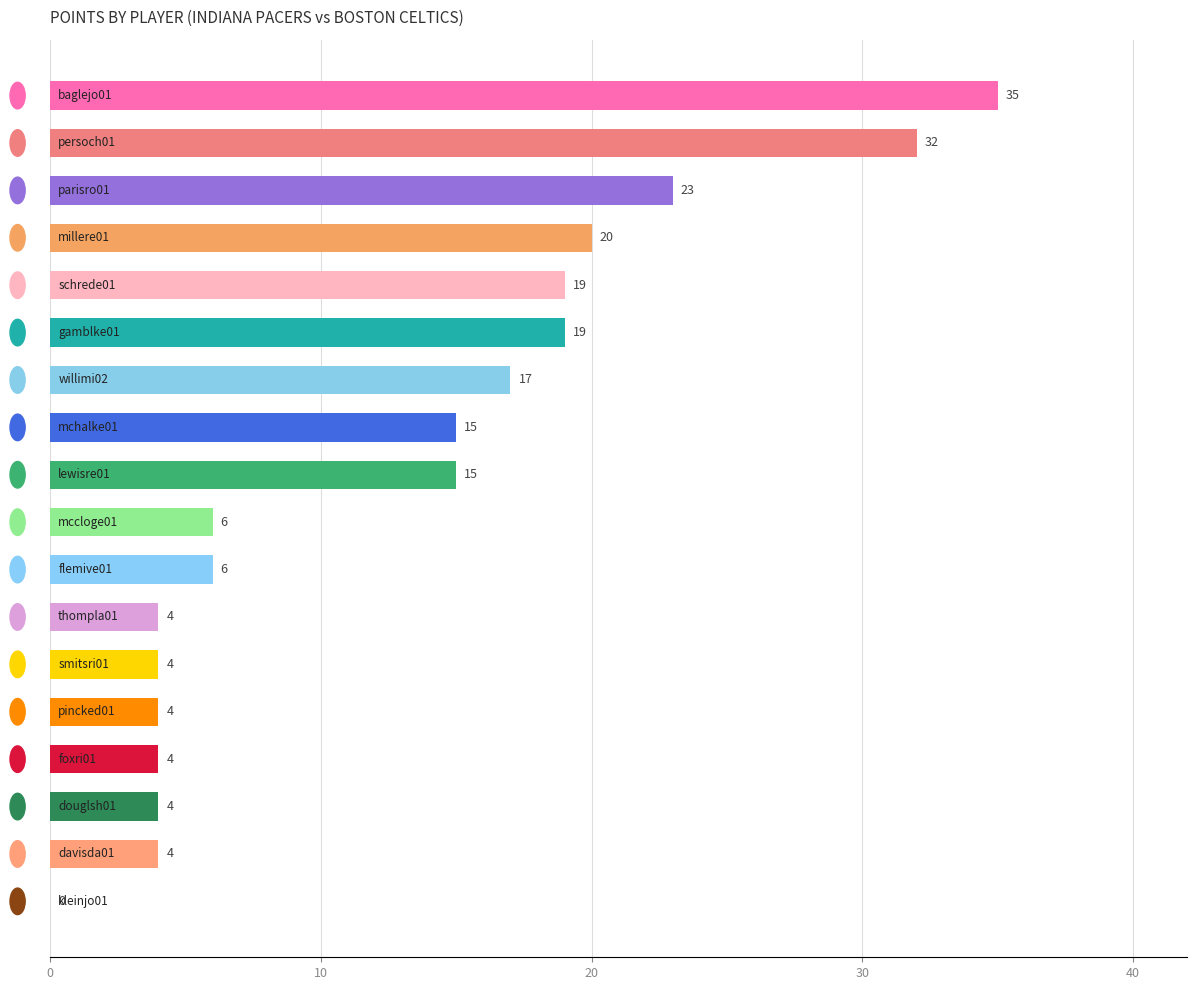

What is the sum of all values?

231